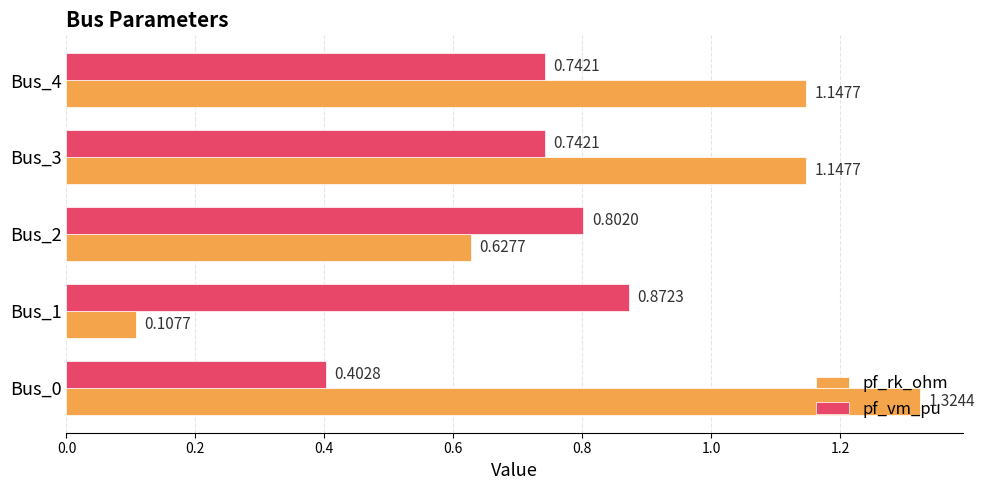

Rank the series at Bus_1 from highest to lowest value.

pf_vm_pu, pf_rk_ohm